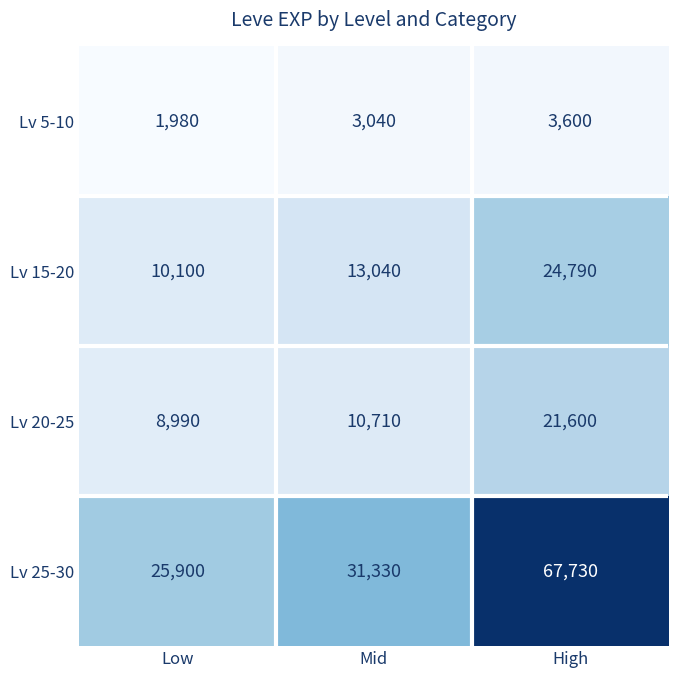

What is the total value across all series at Low?

46970